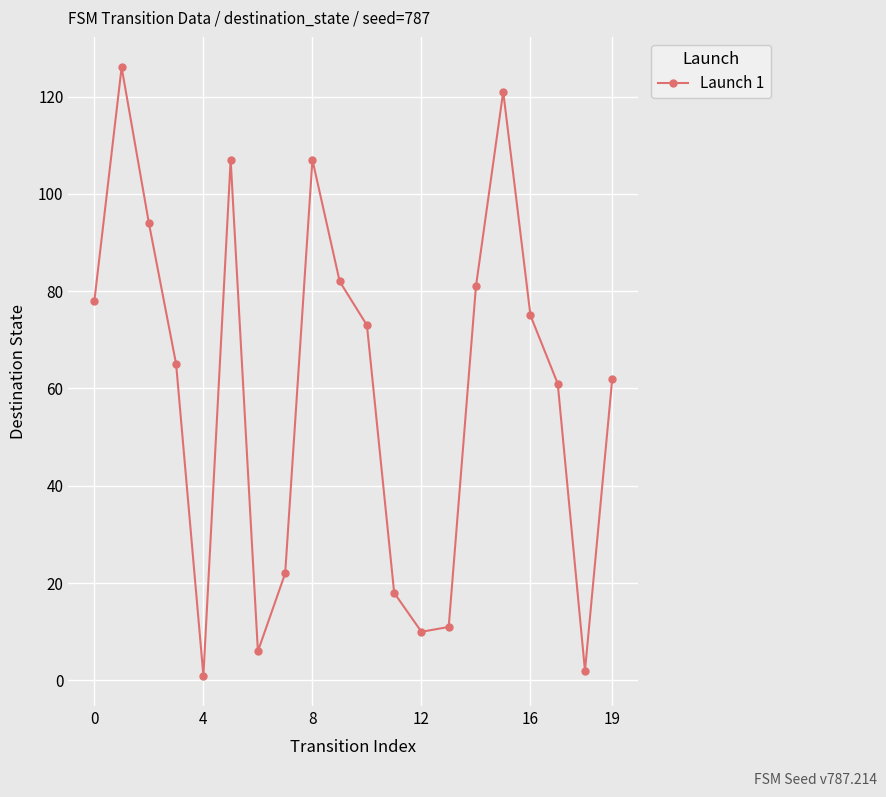

What is the value of the 4th point from the left?

65